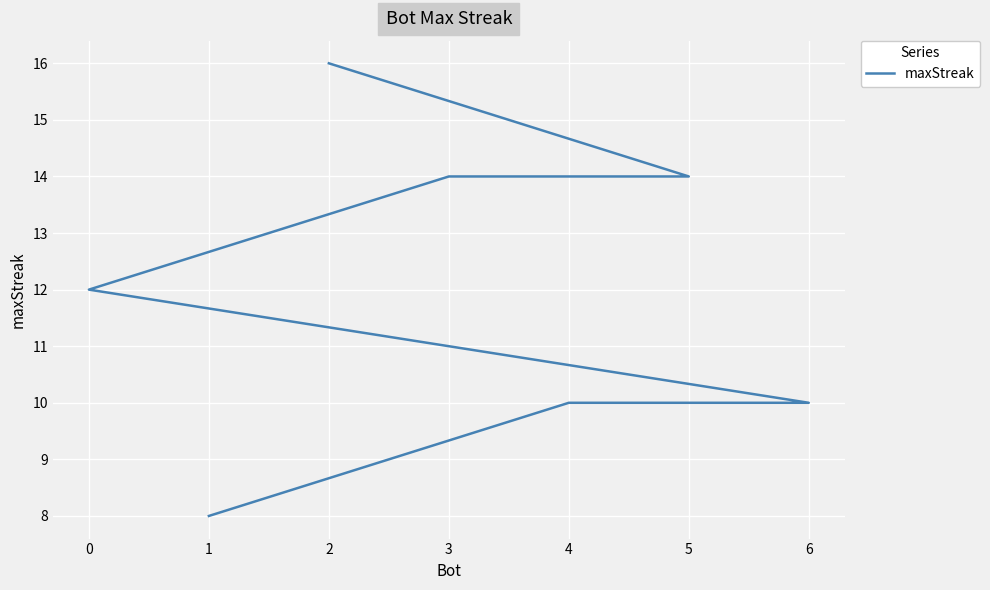

Between 6 and 1, which is larger?

6